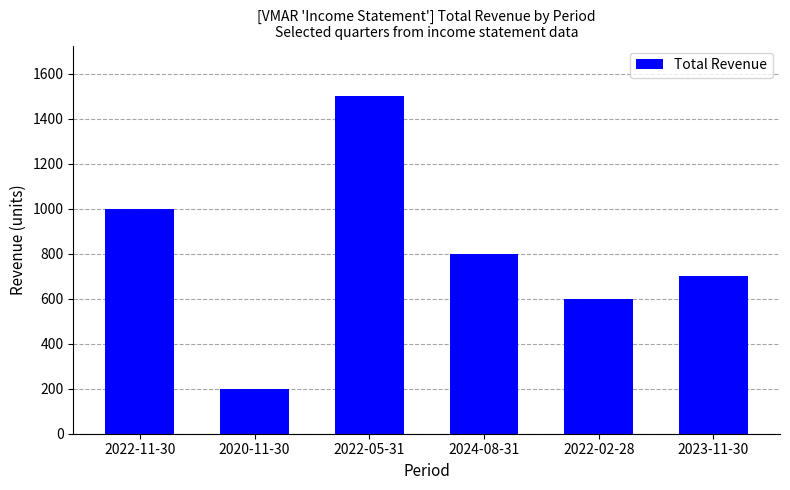

What is the difference between the maximum and minimum values?

1300